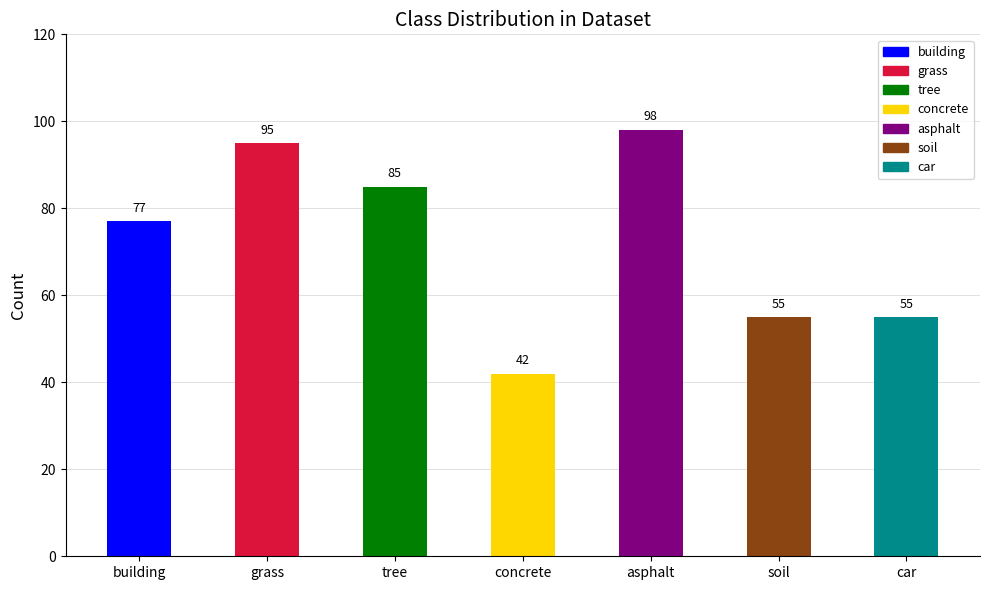

What is the difference between the maximum and minimum values?

56